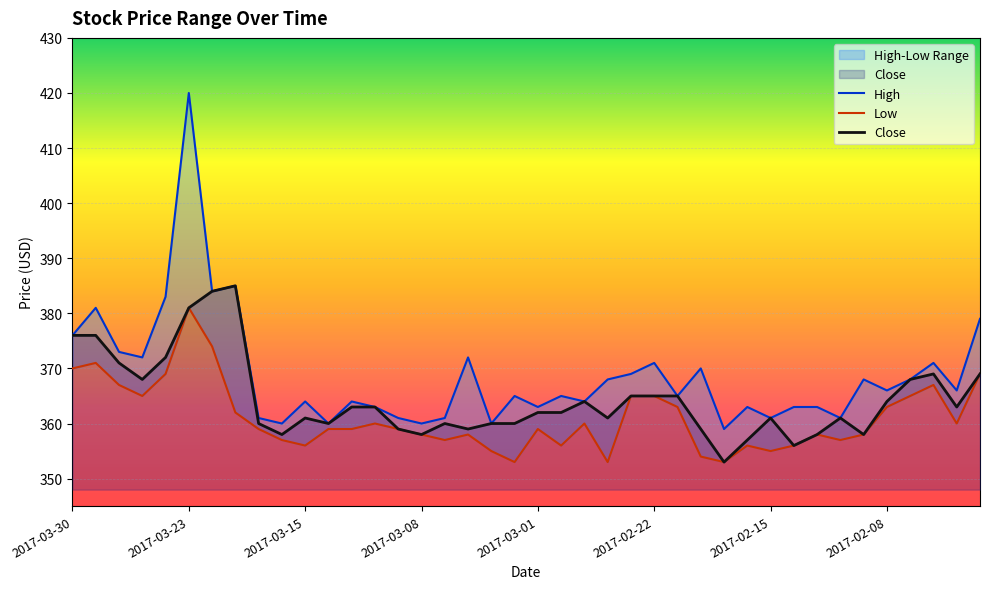

Between 2017-03-14 and 2017-02-23, which is larger?

2017-02-23